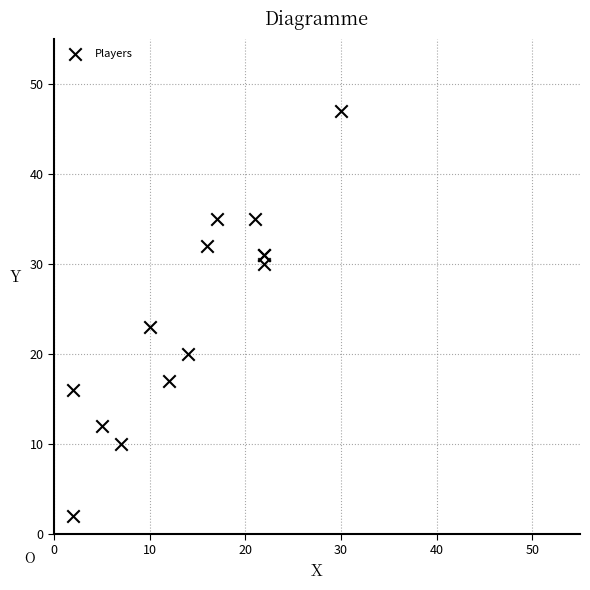

What Y value in the scatter plot is closest to 24?

23